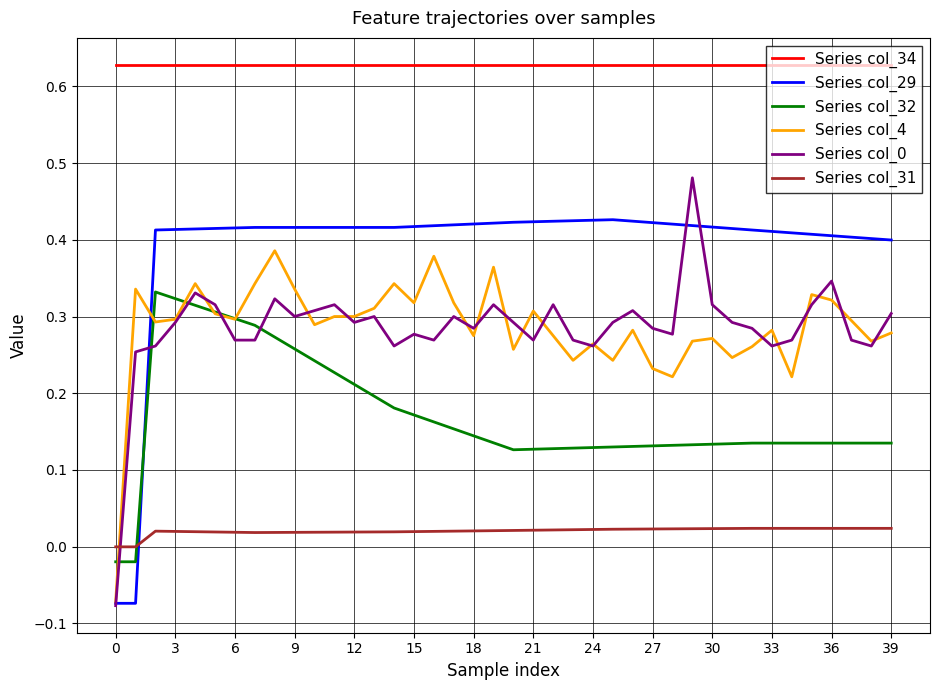

How many categories are shown in the chart?

40